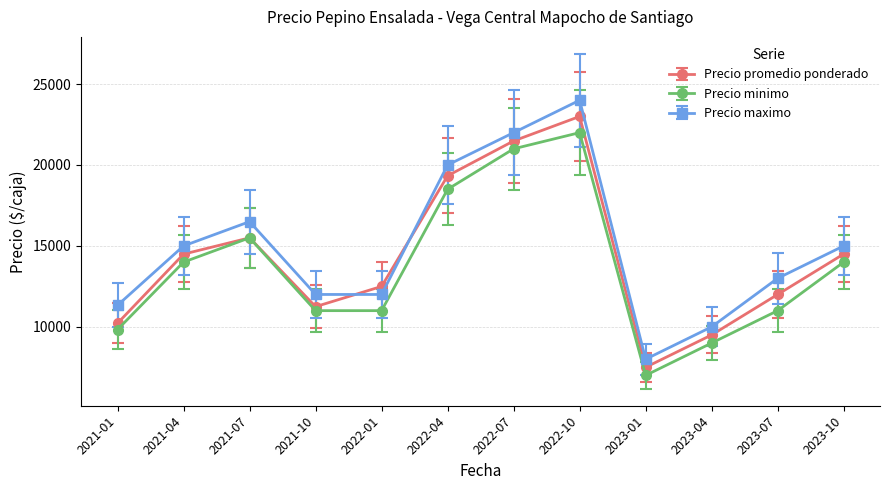

Does the chart display data point markers on the line(s)?

Yes